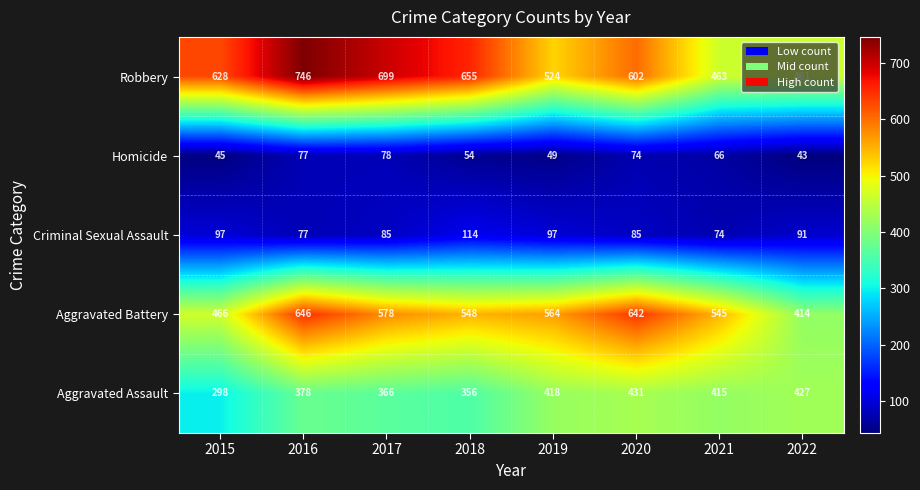

What is the sum of the Homicide values at 2020 and 2016?

151